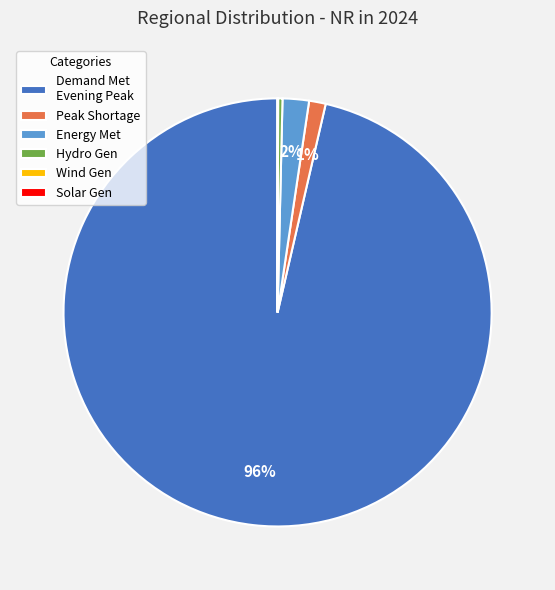

To the nearest percent, what percentage of the pie is Peak Shortage?

1%